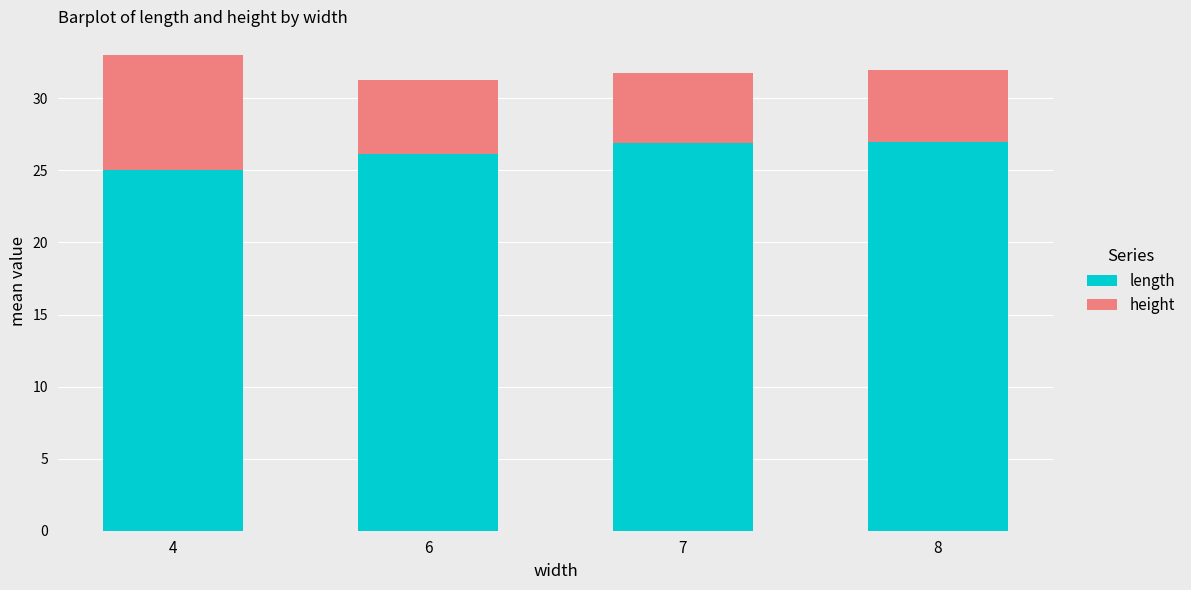

What is the difference between the length values at 4 and 6?

1.1